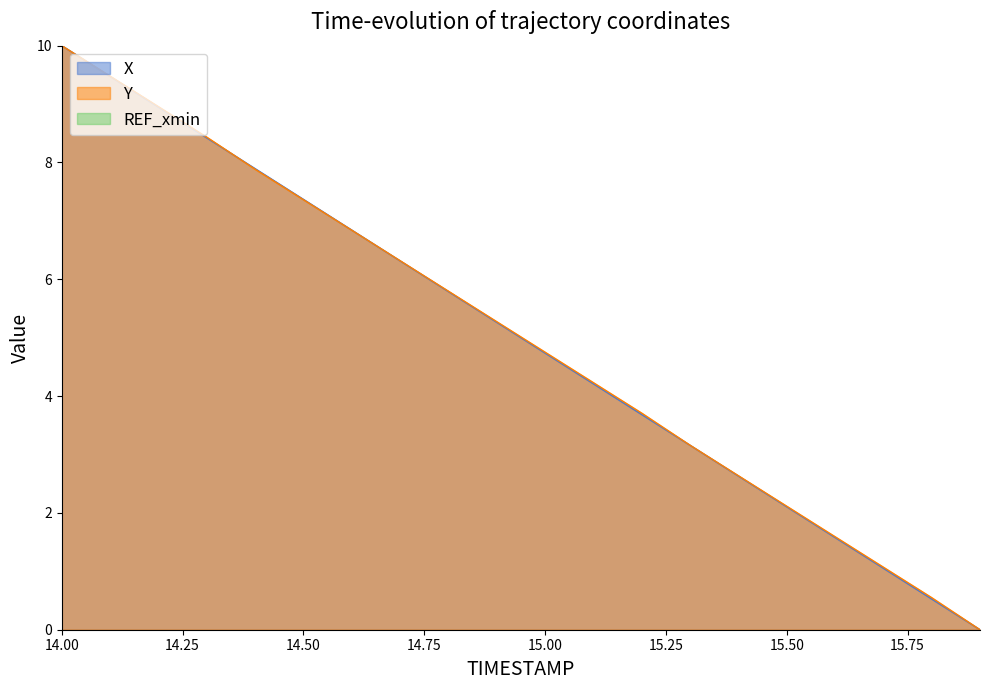

Where does the X series first go above 5?

14.00